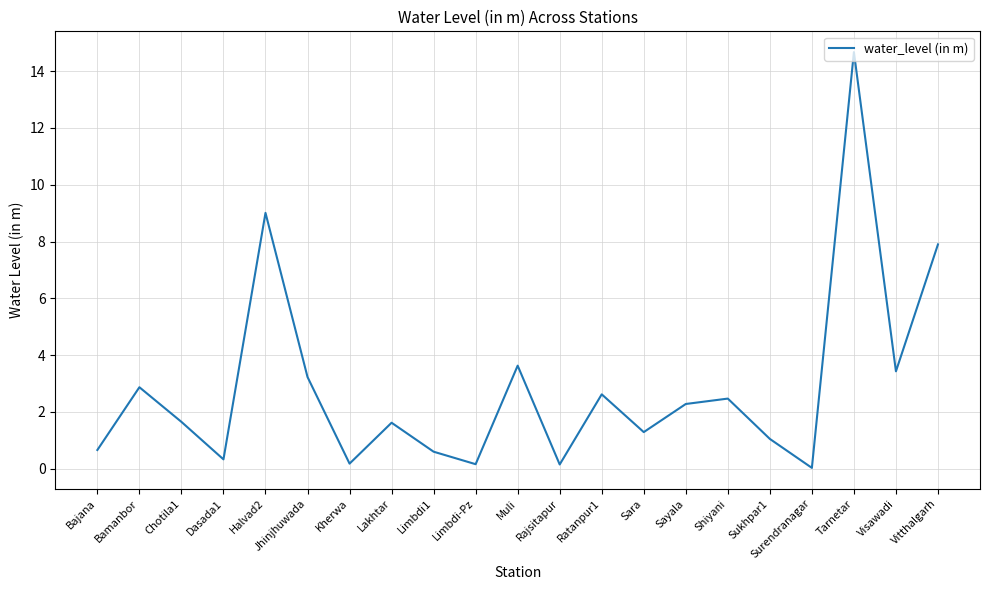

Where is the data nearest to the value 7?

Vitthalgarh